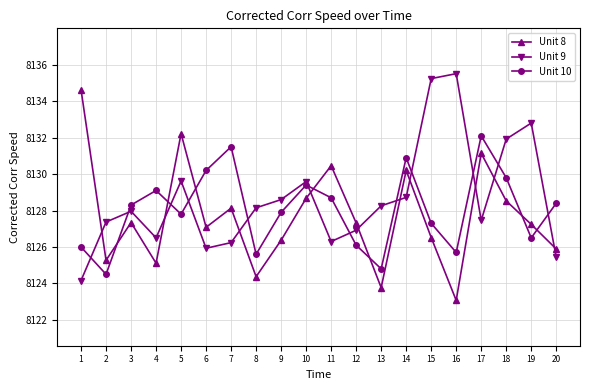

What is the minimum value shown in the chart?

8123.1